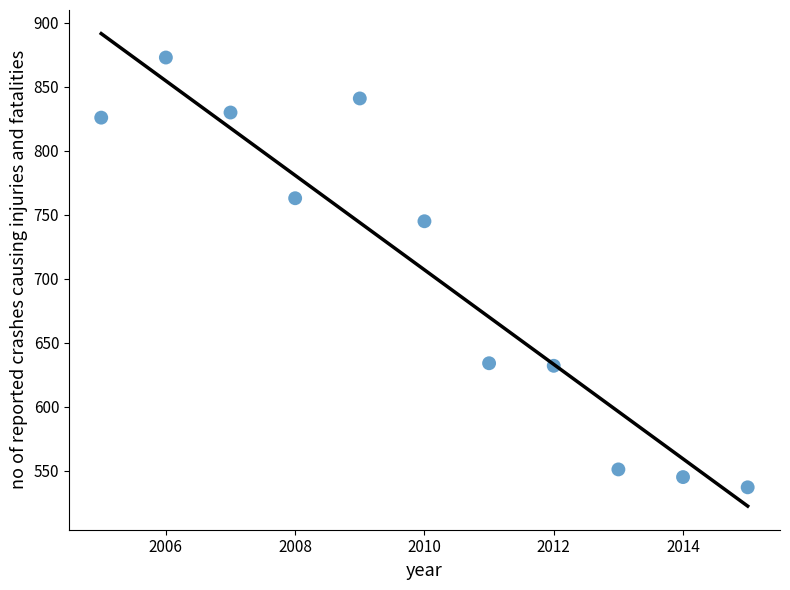

What Y value in the scatter plot is closest to 705?

745